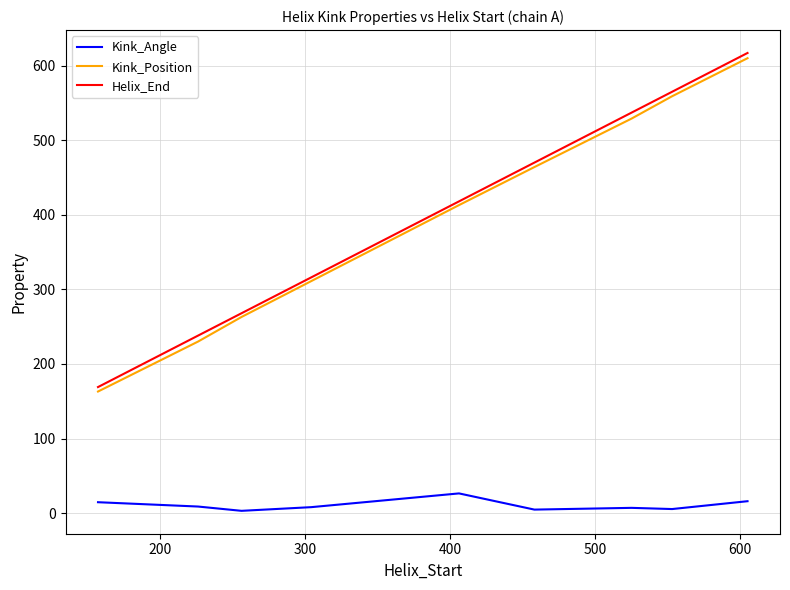

True or false: Kink_Angle and Helix_End intersect in this chart.

False